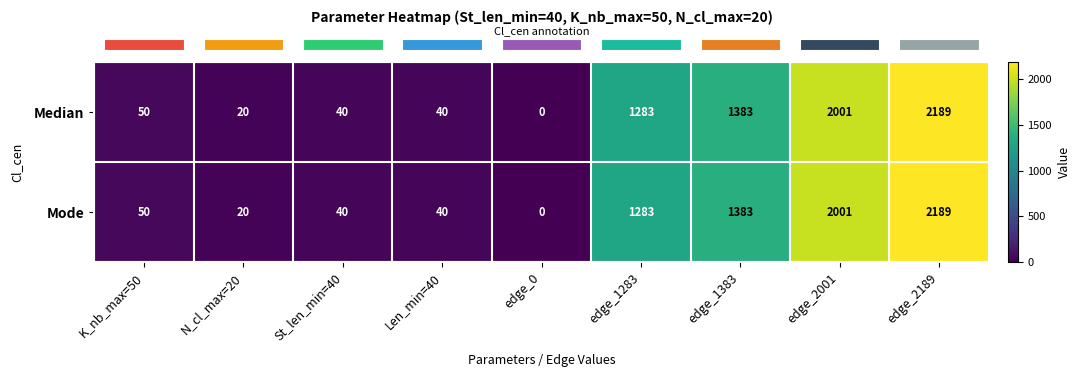

How many values in the Mode series are below 50?

4